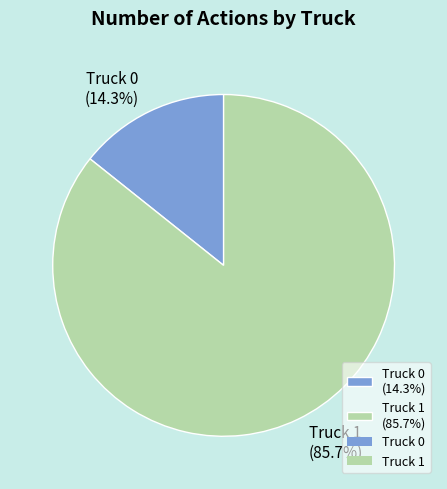

Which slice is the smallest?

Truck 0